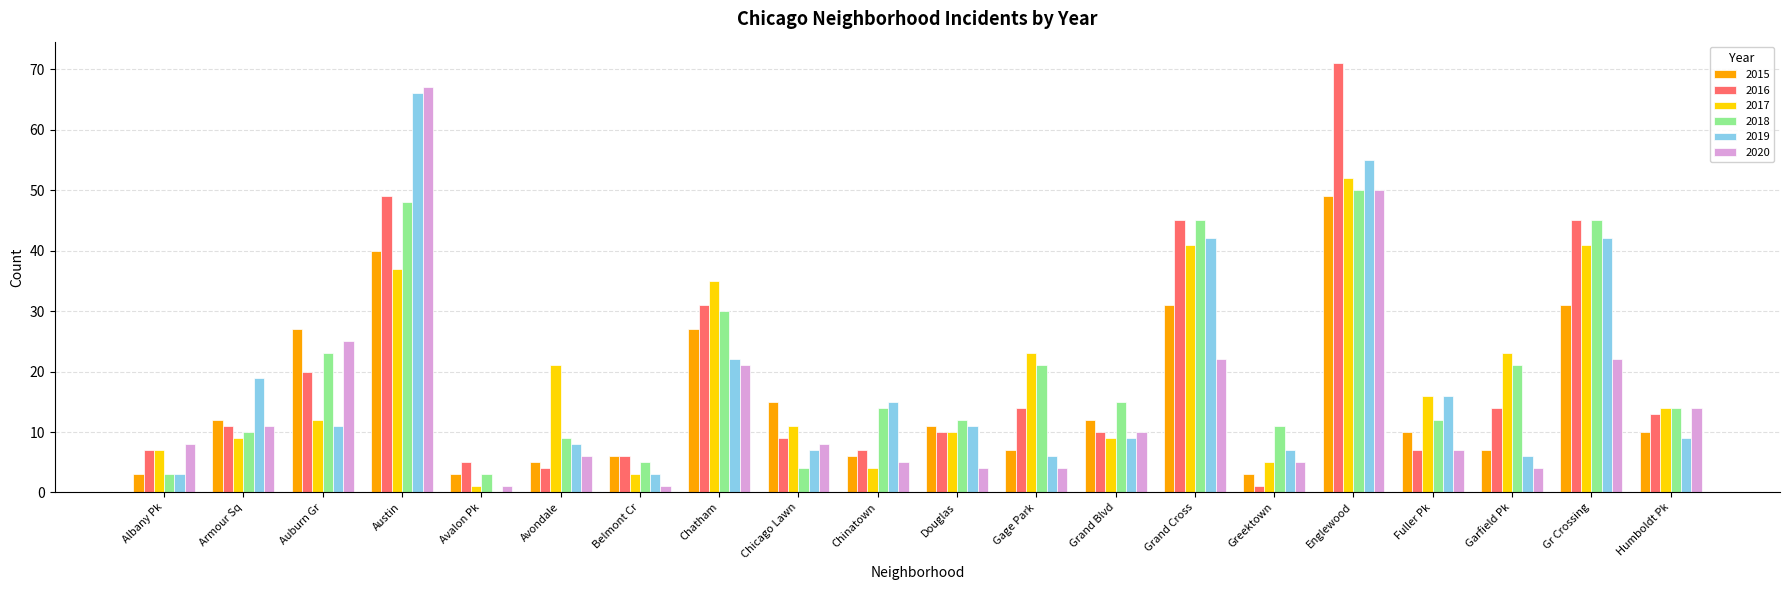

At which category is the sum across all series the highest?

Englewood